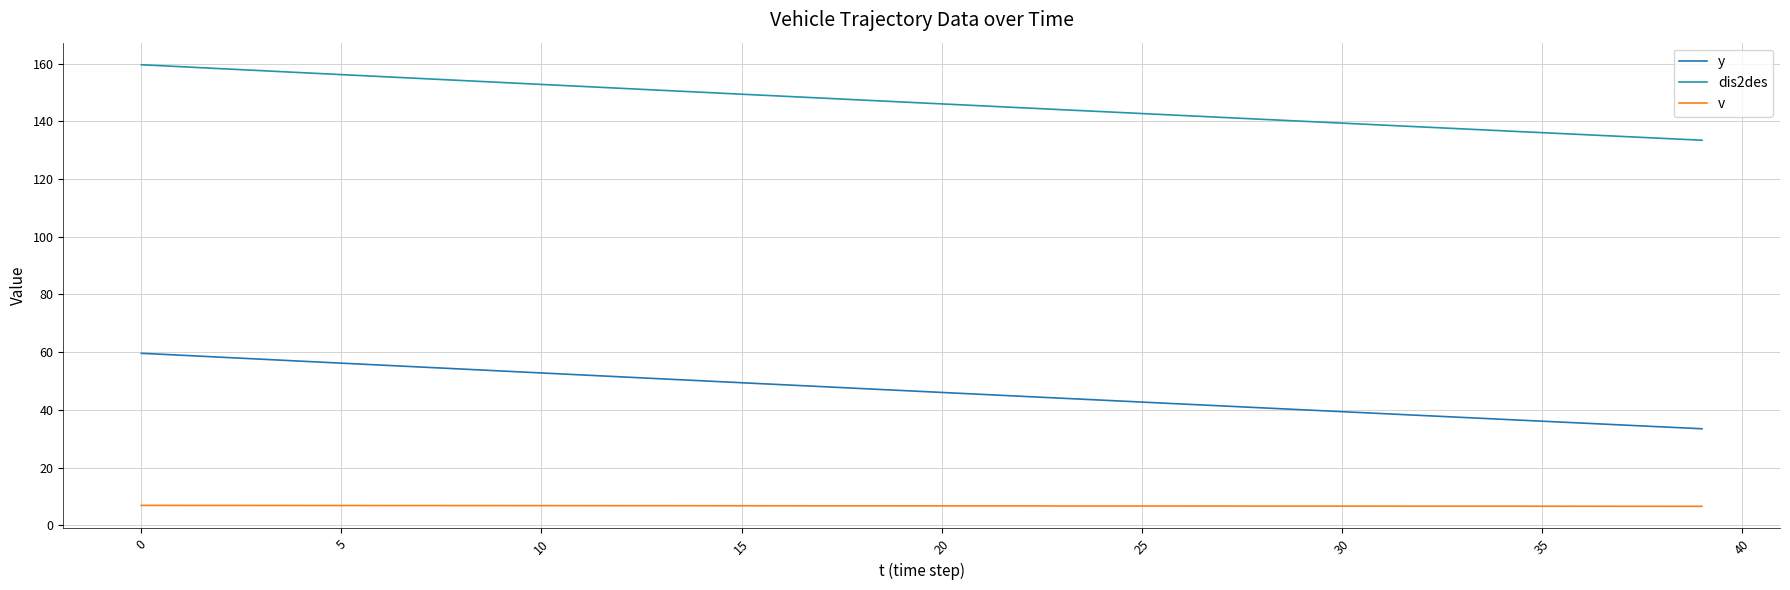

Is this an area chart (filled region under the line)?

No